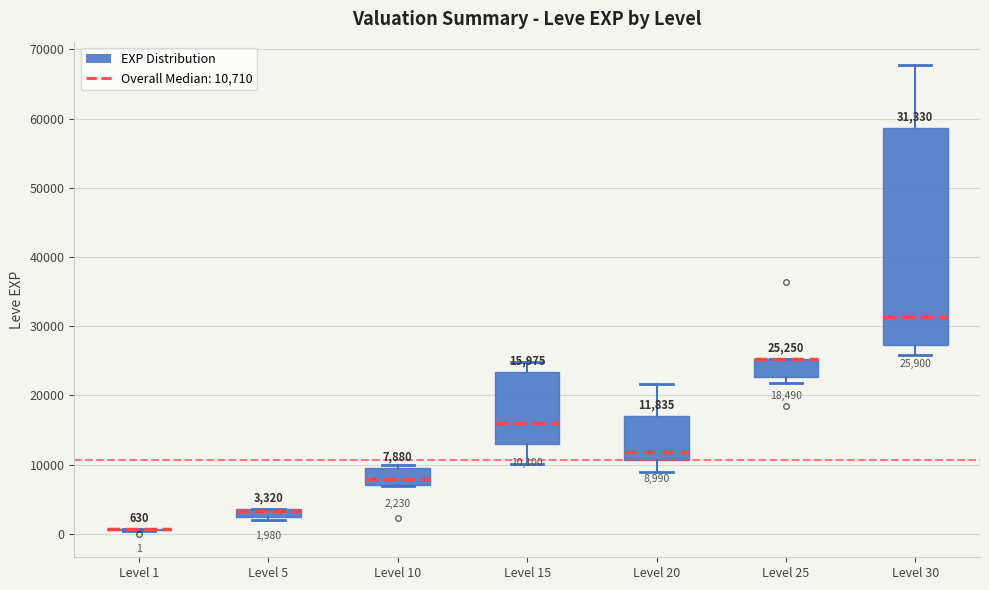

Comparing the boxes themselves (not the whiskers), which one is the tallest?

Level 30